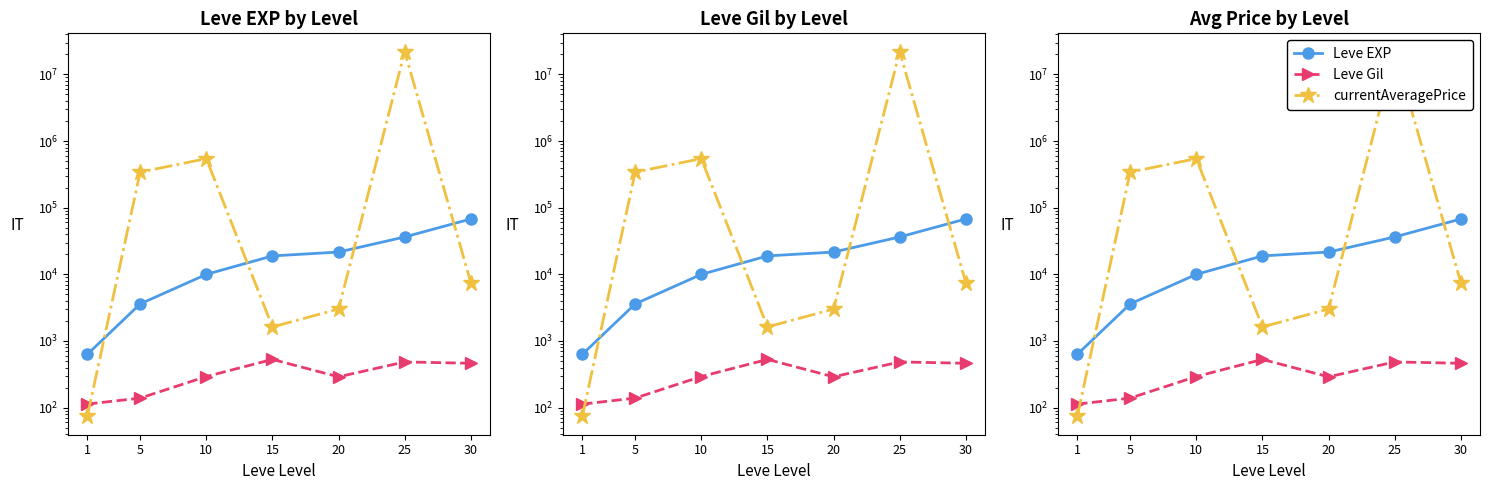

What is the maximum value for Leve Gil?

529.0